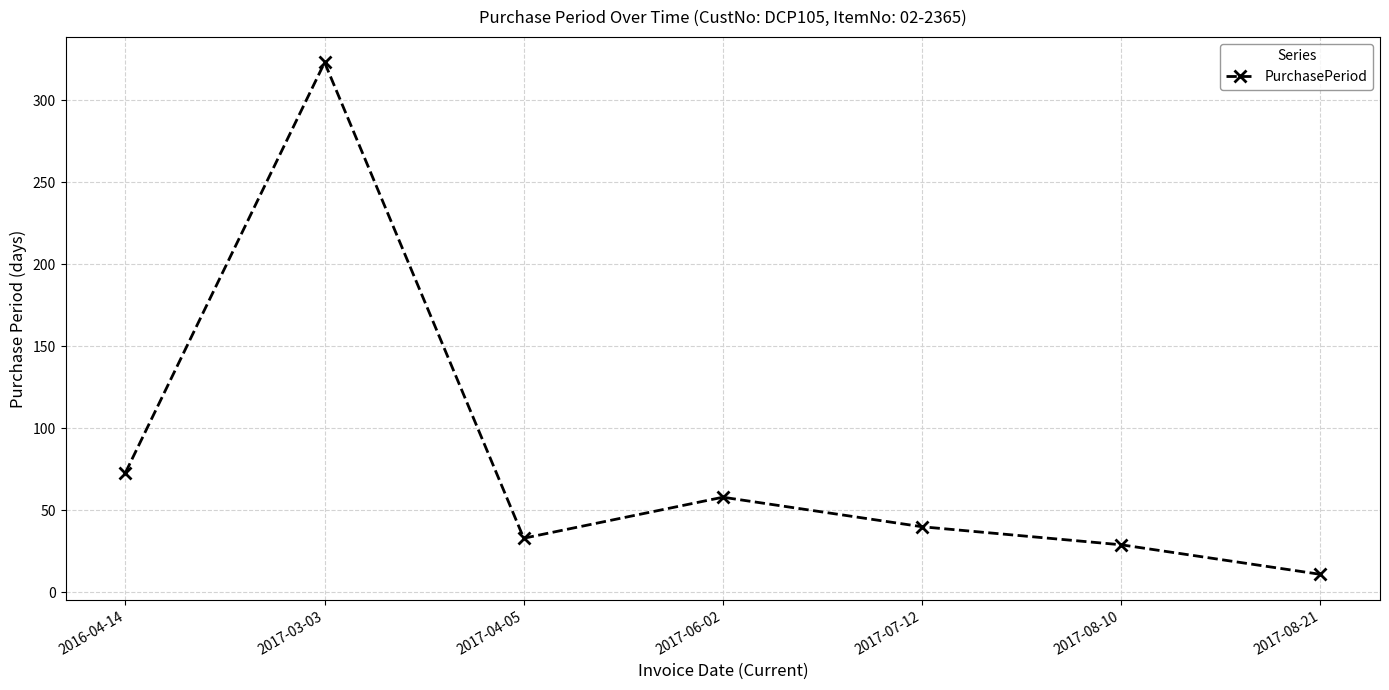

What is the ratio of the value at 2016-04-14 to the value at 2017-07-12?

1.8